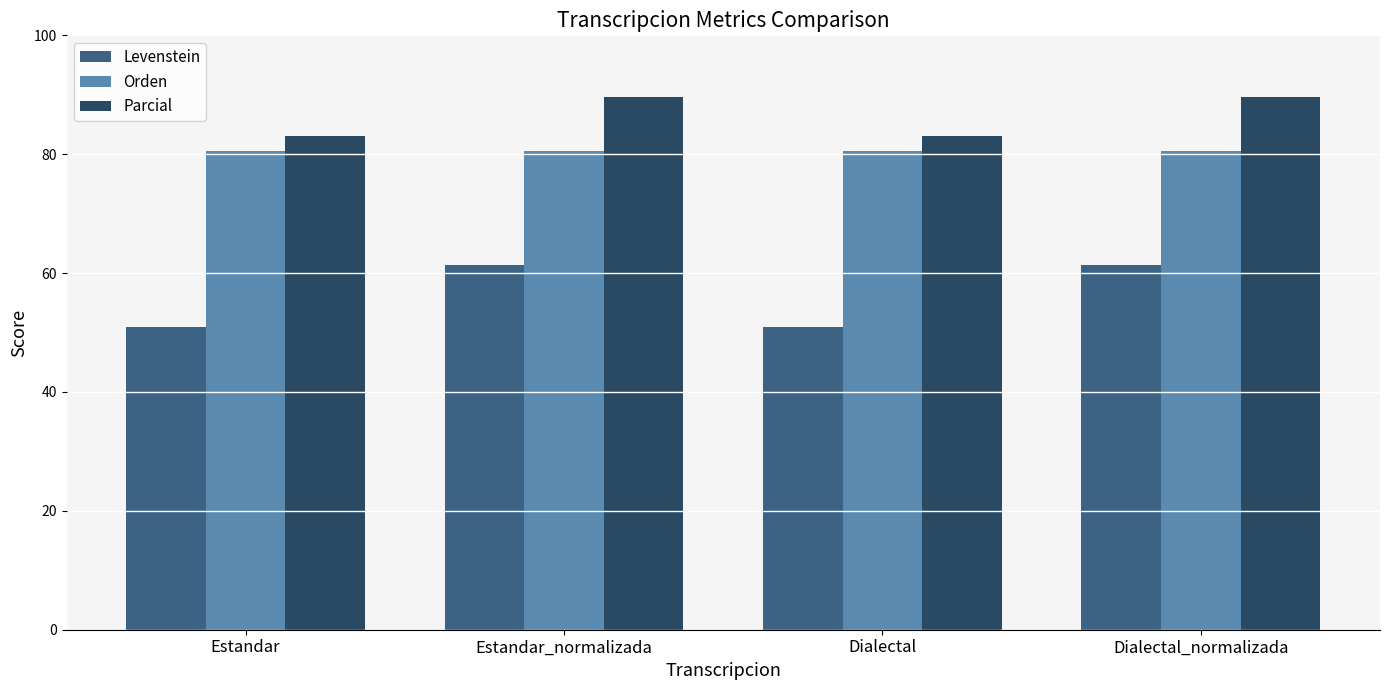

What value does the Orden series have at Estandar_normalizada?

80.5